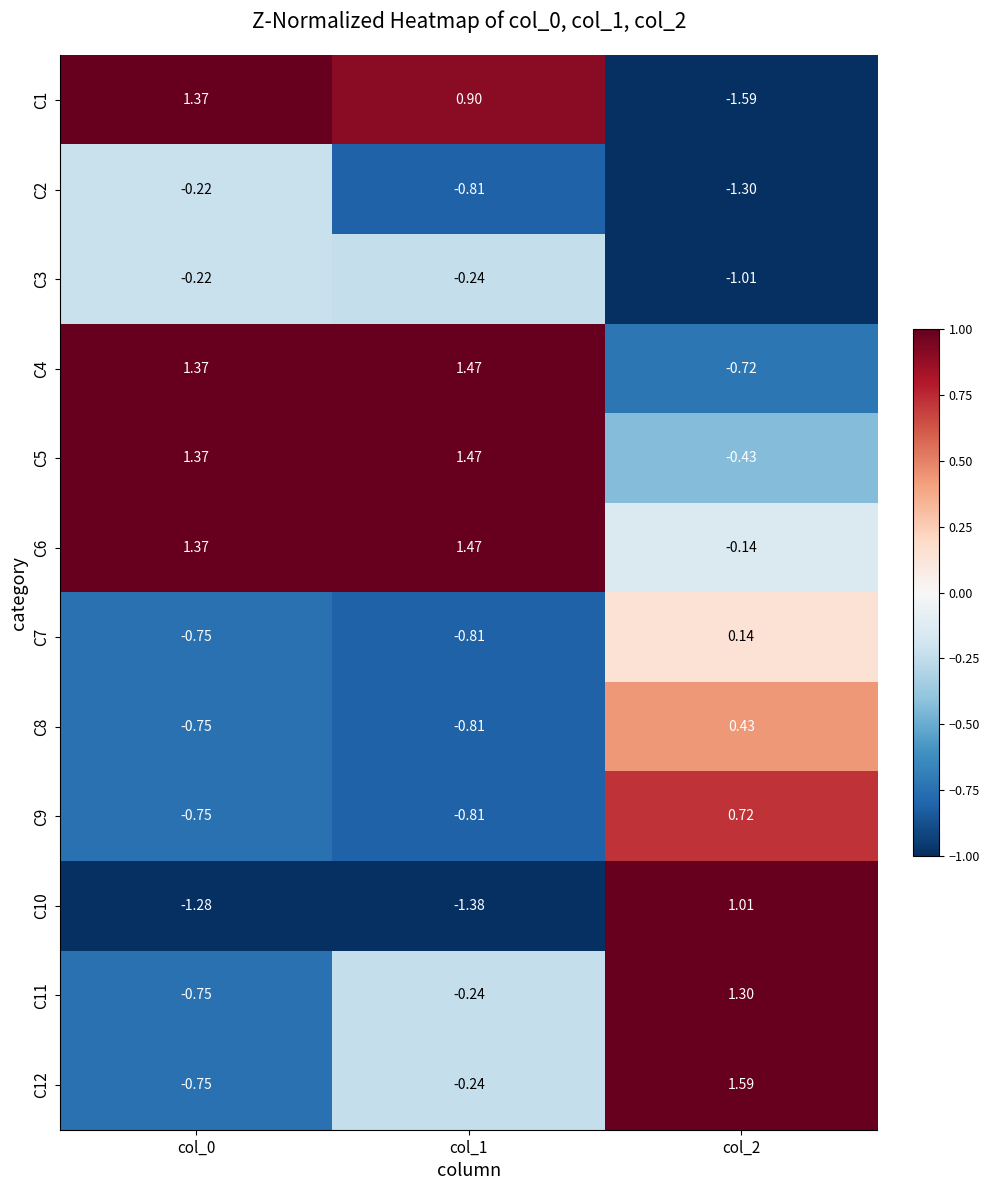

Is the value of C3 at col_1 greater than the value of C9 at col_1?

Yes